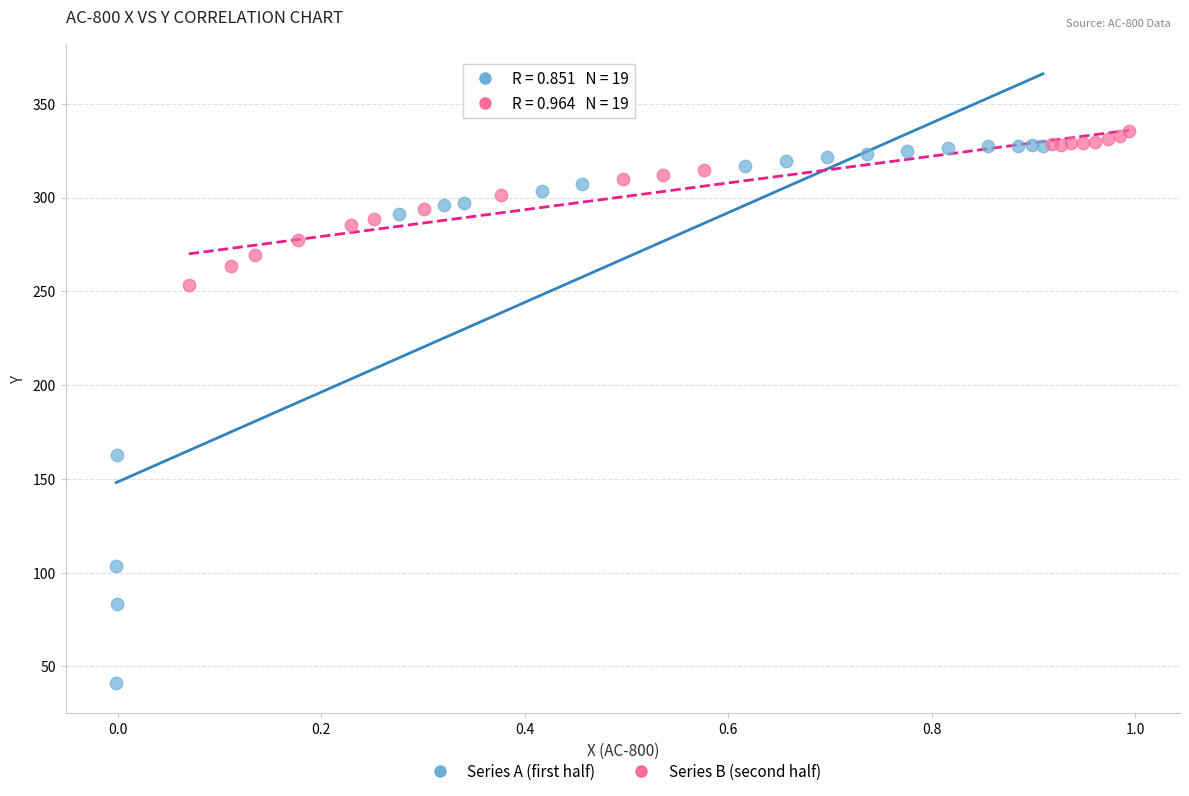

What are all the series names shown in the legend?

Series A (first half), Series B (second half)